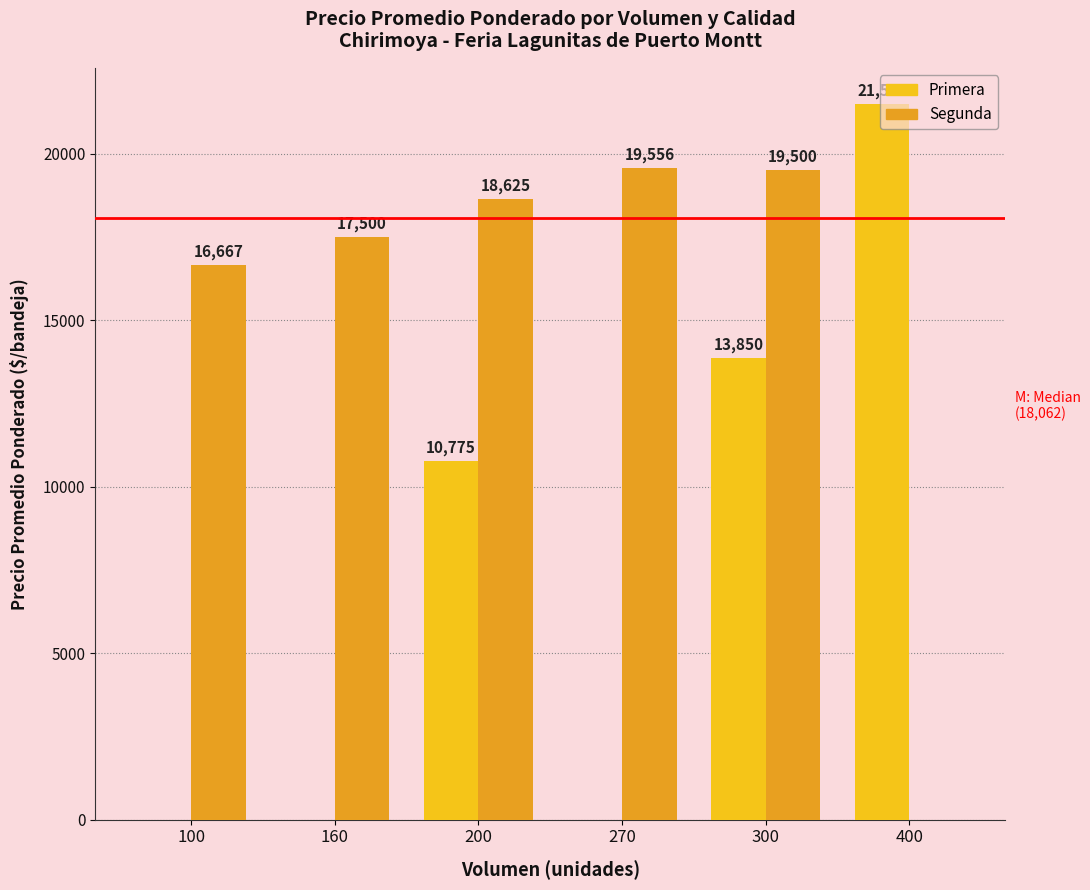

Which category has the highest value across all series?

400